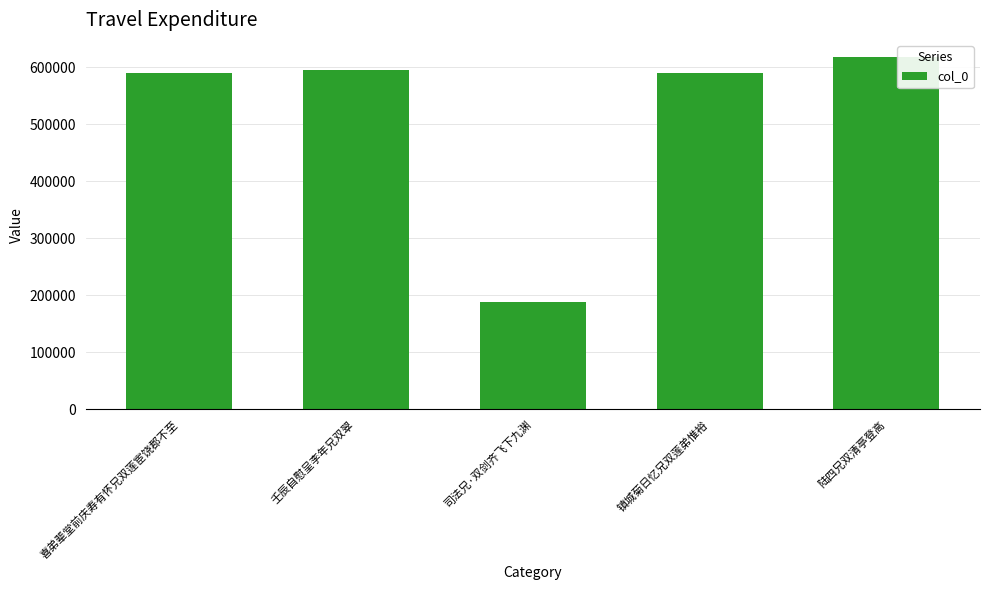

How many bars are there in total?

5